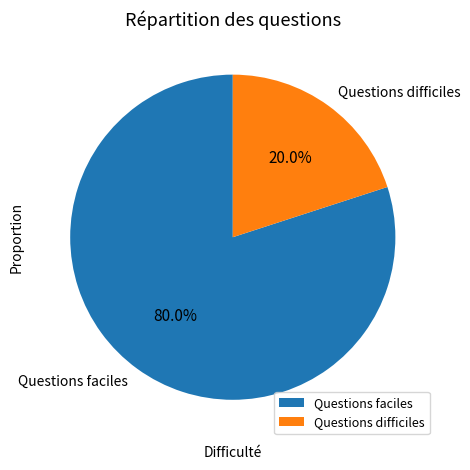

What is the smallest slice in the pie chart?

Questions difficiles